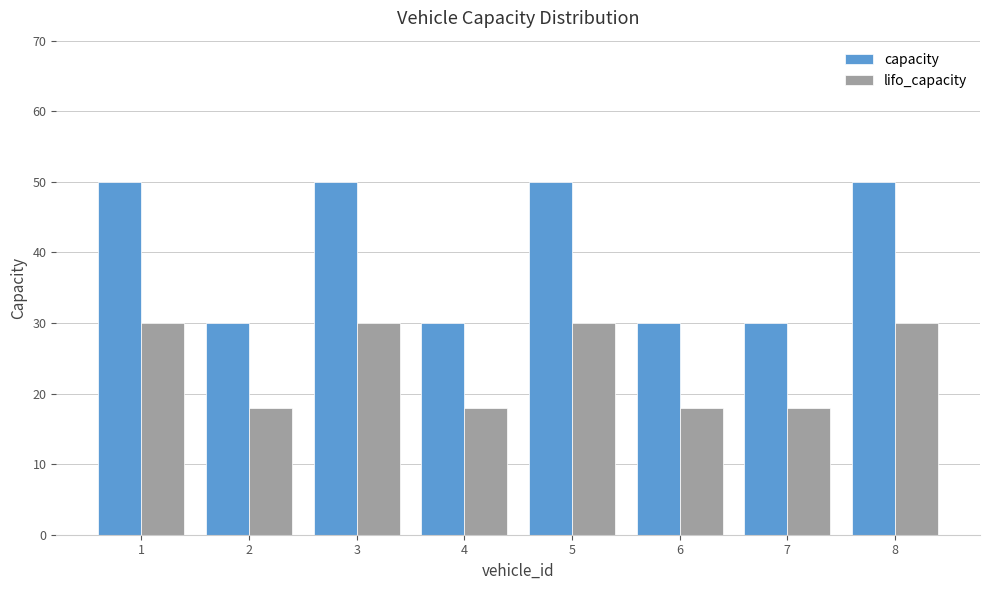

What is the sum of all lifo_capacity values?

192